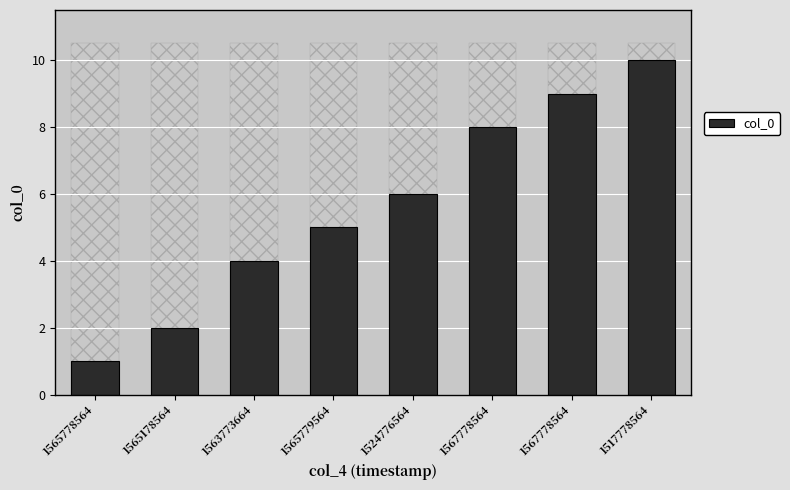

Which has a higher value, 1565178564 or 1567778564?

1567778564